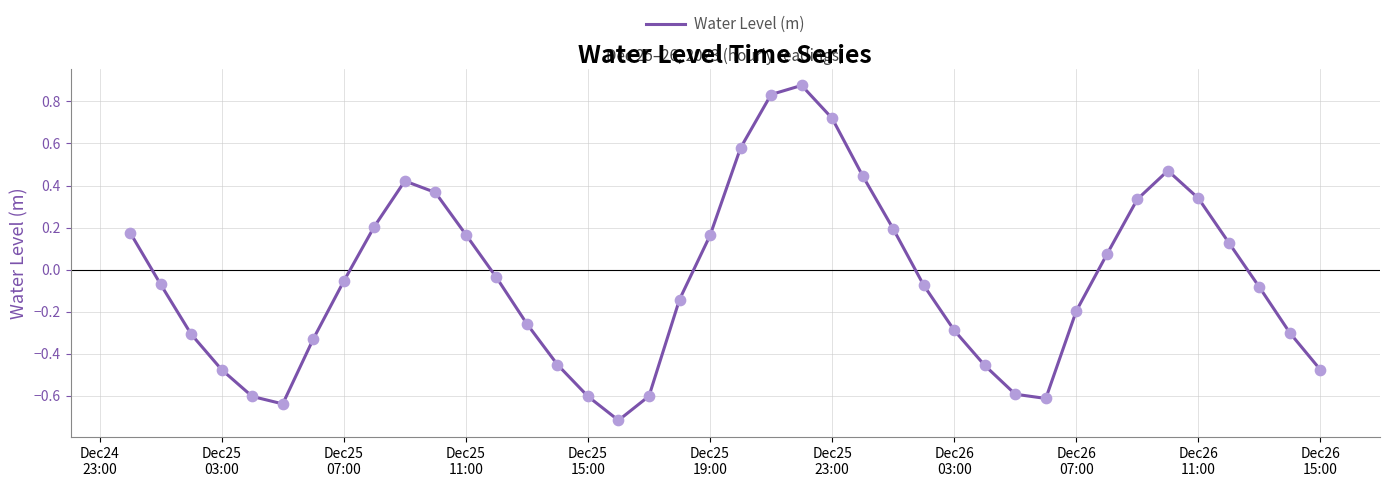

What is the difference between the maximum and minimum values?

1.6